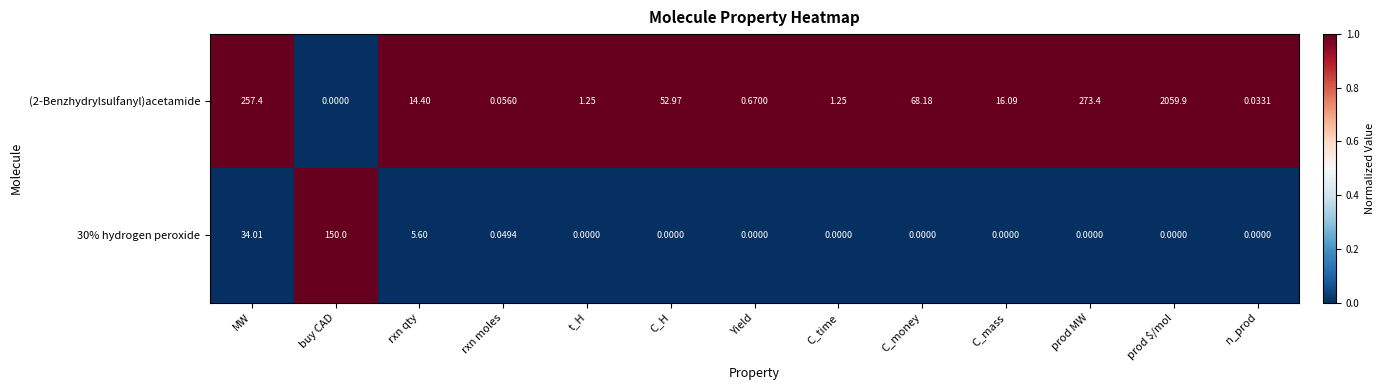

How many values in (2-Benzhydrylsulfanyl)acetamide are above zero?

12